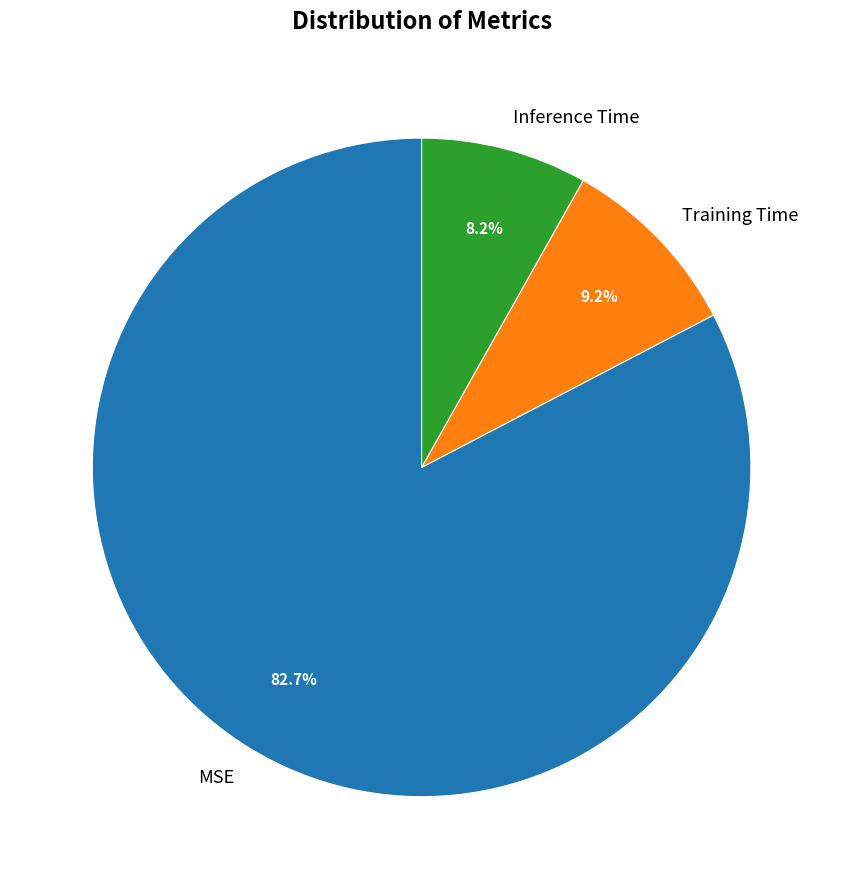

To the nearest percent, what portion does MSE represent?

83%